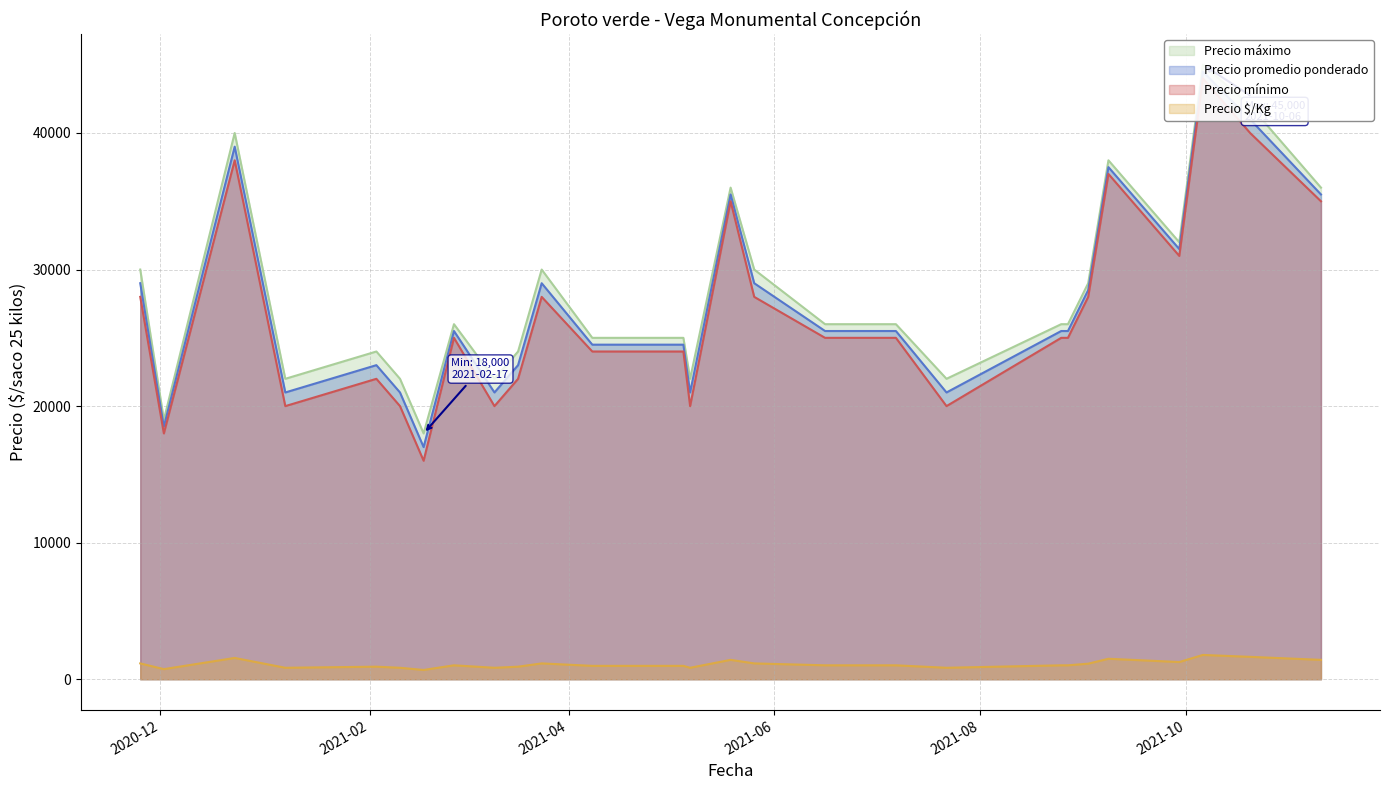

What is the maximum value for Precio $/Kg?

1780